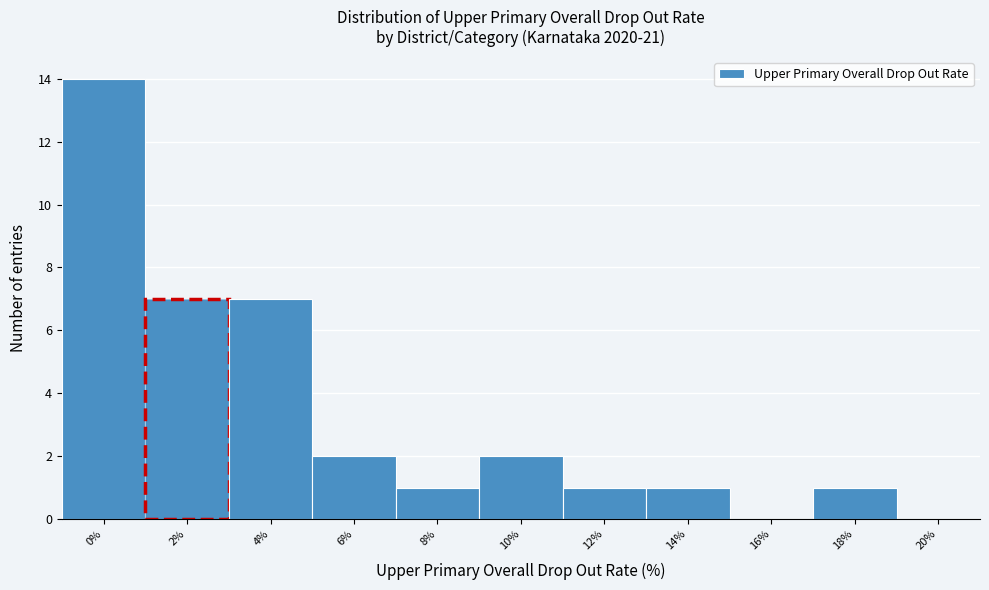

Reading left to right, transcribe all the data shown in this chart.

0%=14	2%=7	4%=7	6%=2	8%=1	10%=2	12%=1	14%=1	16%=0	18%=1	20%=0